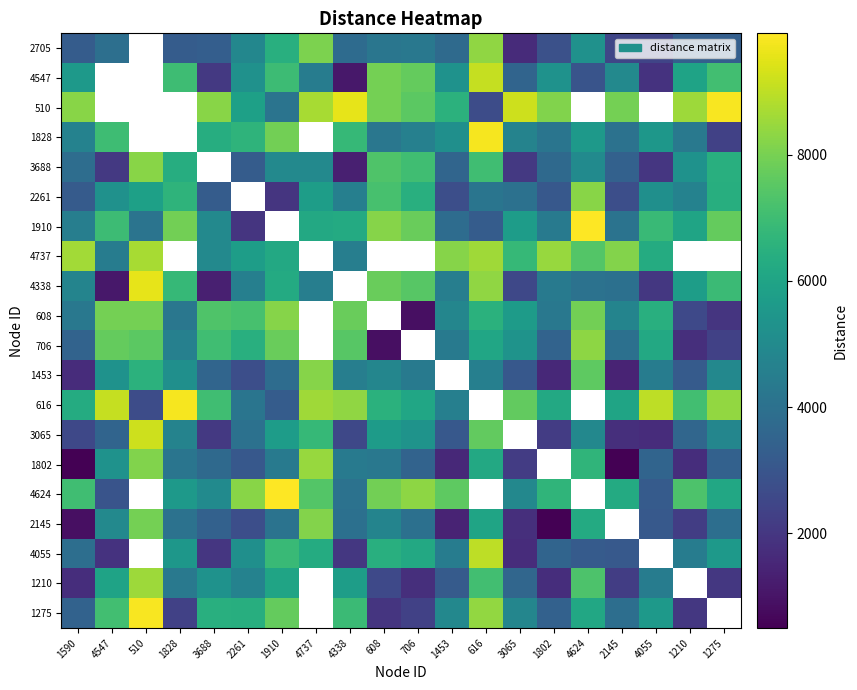

Where does the 4338 series first go above 4749?

1590